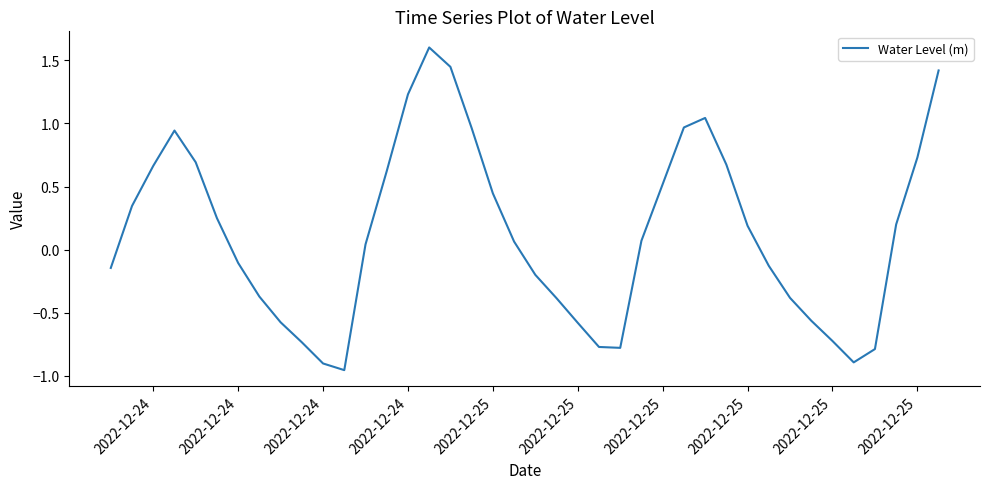

Does the chart display data point markers on the line(s)?

No